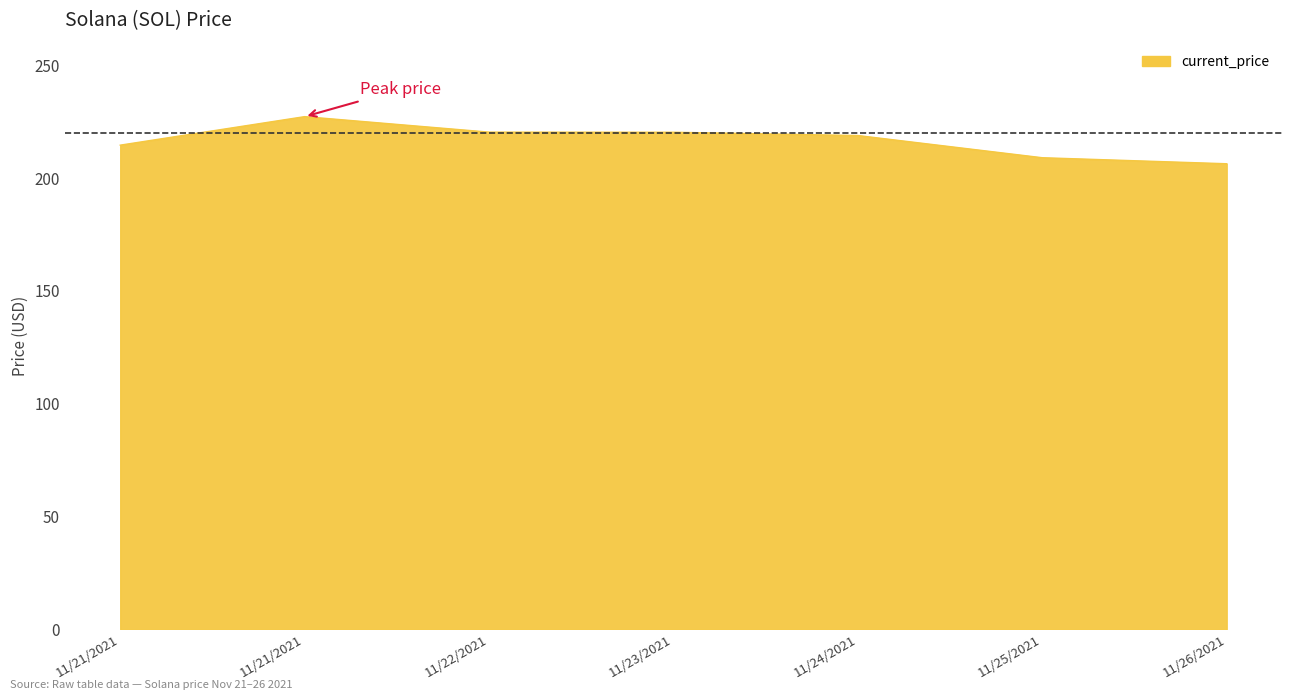

Does the chart display data point markers on the line(s)?

No